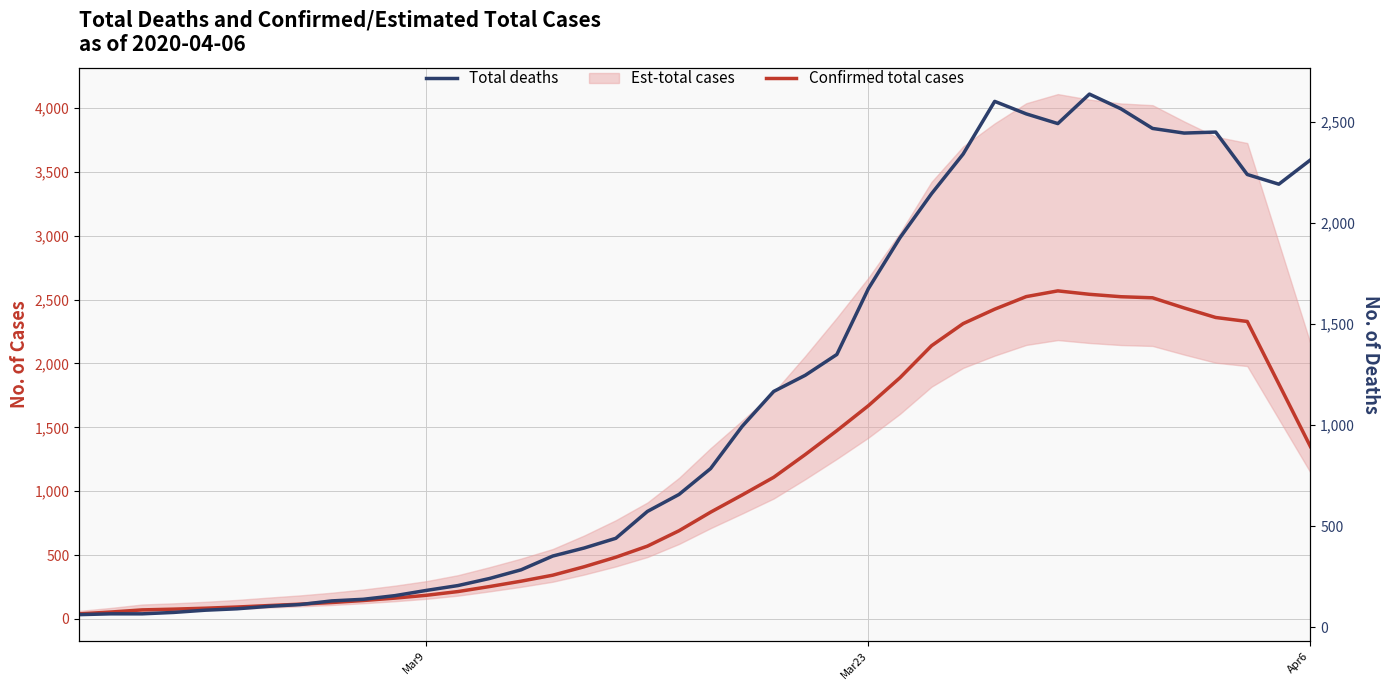

Reading left to right, extract all data points from this chart.

Confirmed total cases: 38.8	53.4	70.2	76.0	83.4	92.6	104.0	114.8	127.8	143.6	162.4	184.6	213.8	253.0	295.0	341.8	408.2	482.8	569.4	689.8	835.2	970.0	1108.6	1286.8	1473.6	1669.4	1888.4	2139.0	2312.0	2425.0	2523.6	2568.4	2541.6	2522.6	2514.2	2434.6	2360.0	2328.8	1839.6	1349.4
Total deaths: 62.0	66.0	66.0	73.0	84.0	91.0	103.0	112.0	130.0	138.0	156.0	182.0	206.0	241.0	284.0	352.0	392.0	440.0	573.0	657.0	785.0	994.0	1167.0	1247.0	1350.0	1676.0	1928.0	2146.0	2342.0	2603.0	2541.0	2493.0	2639.0	2566.0	2469.0	2446.0	2451.0	2241.0	2193.0	2313.0